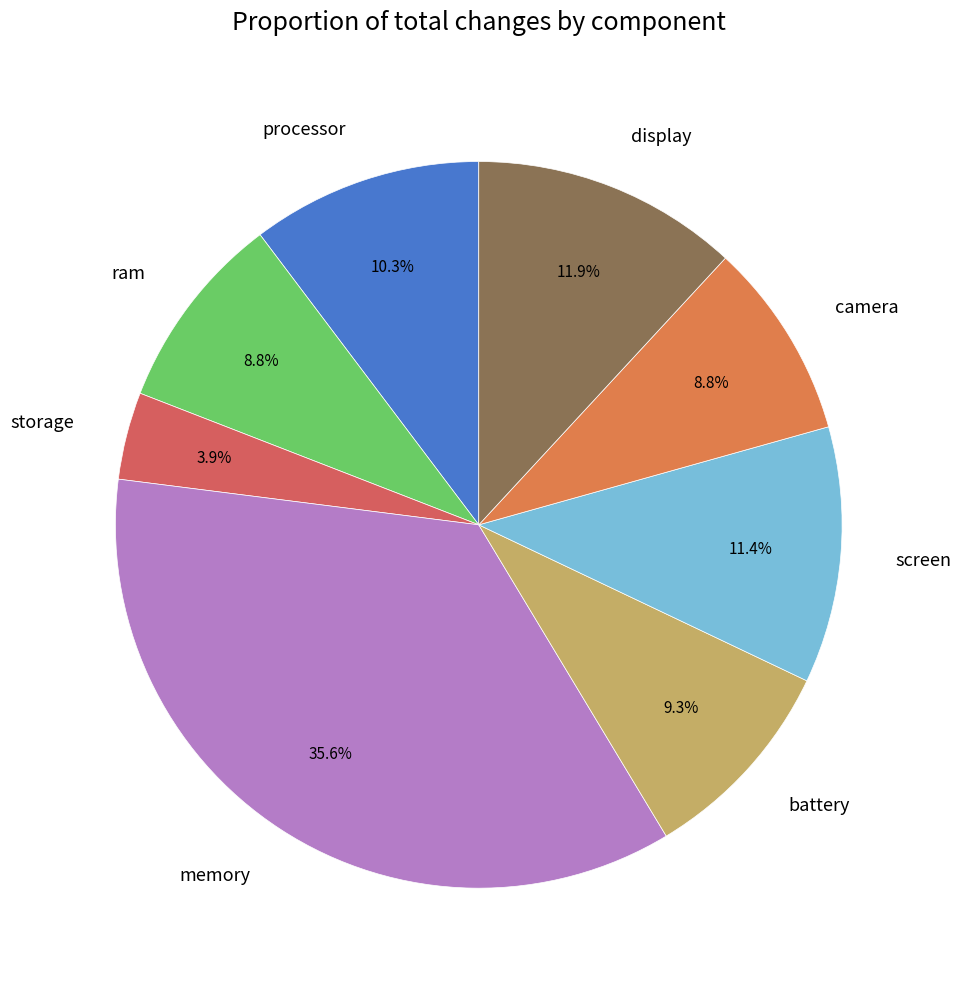

Combined, do battery and memory account for over 50%?

No